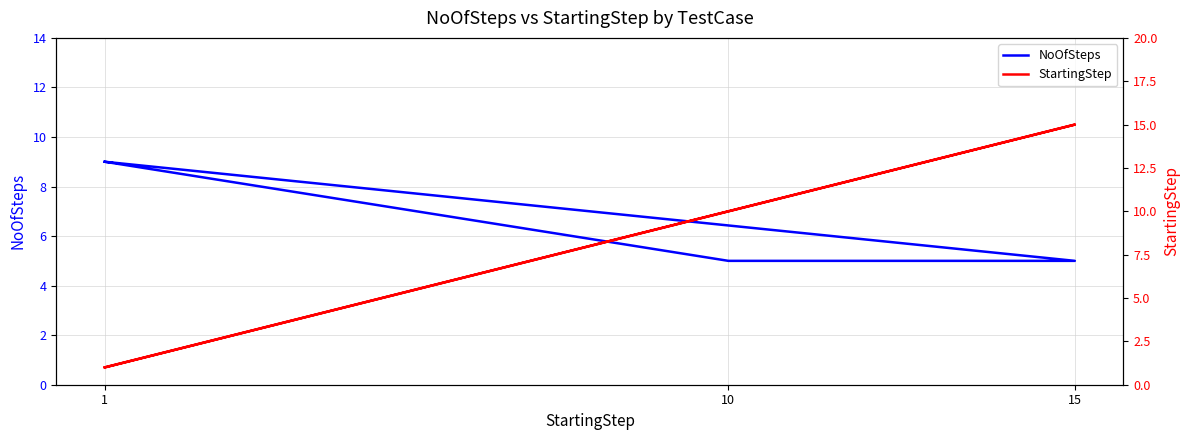

Which series has the largest range (max minus min)?

StartingStep